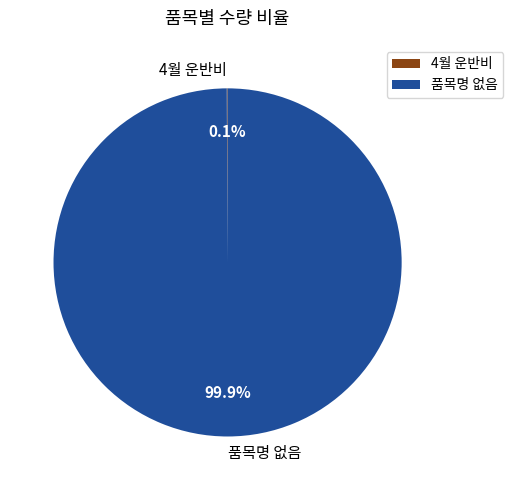

How much of the chart is everything except 품목명 없음?

0.1%